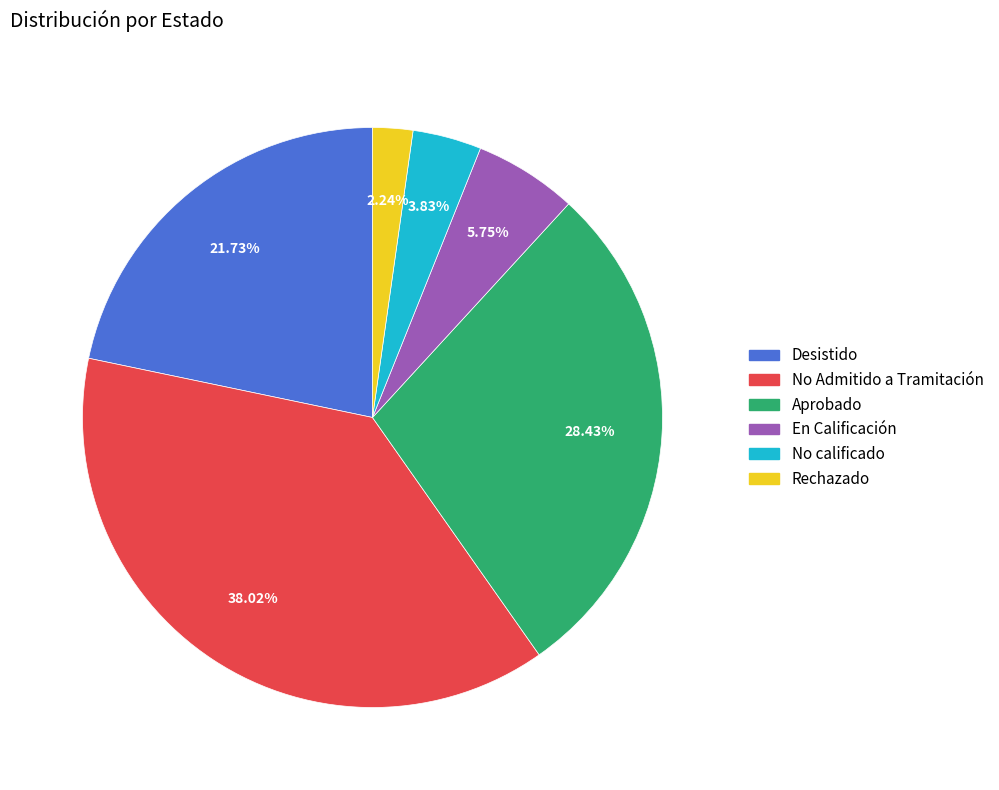

Does Desistido represent more than half of the total?

No